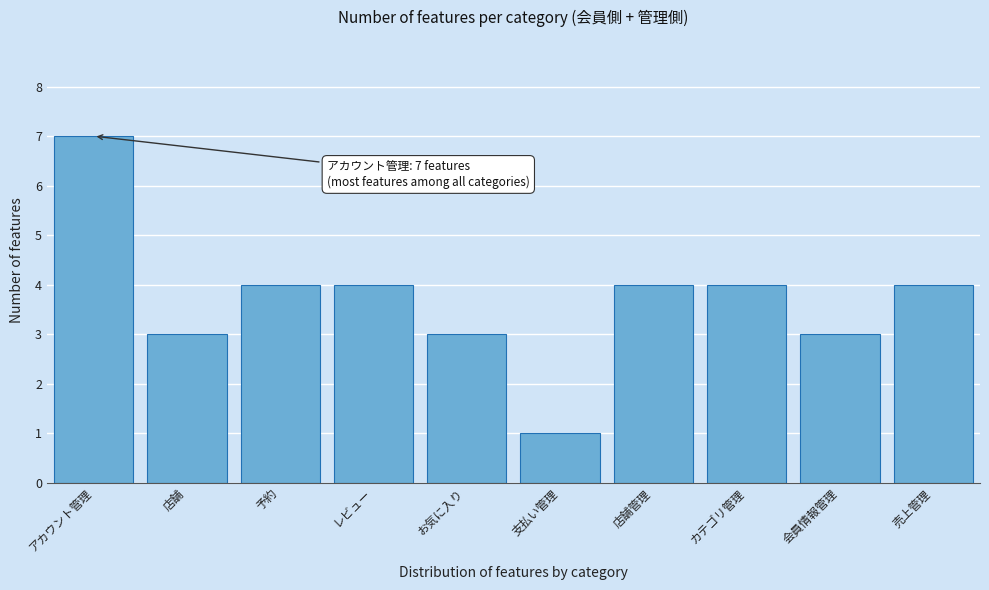

Reading left to right, what are all the values shown in this chart?

7	3	4	4	3	1	4	4	3	4